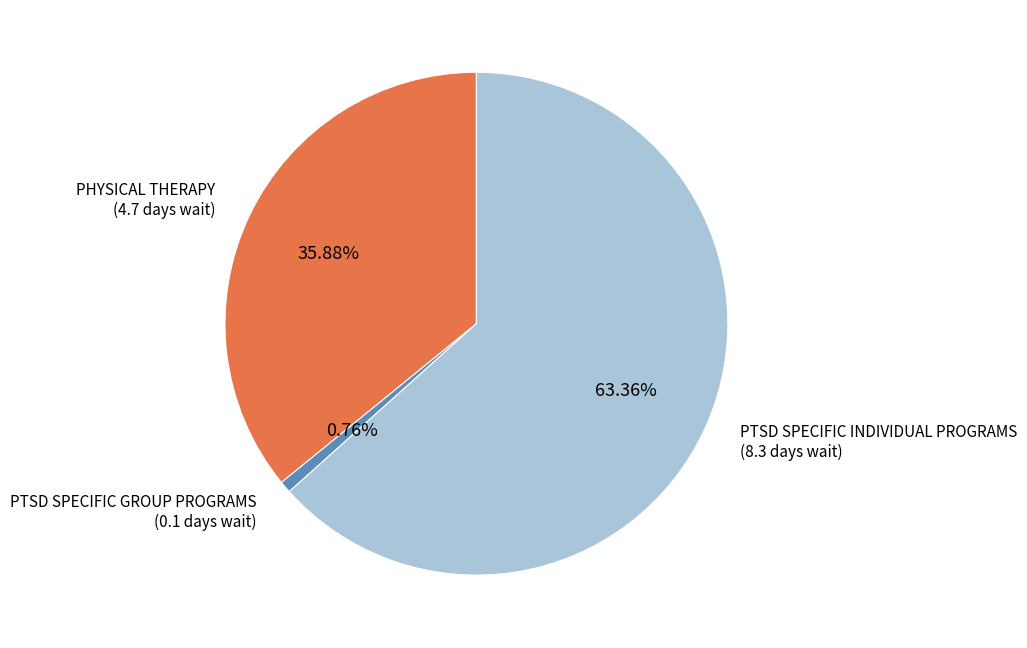

Does any single category account for the majority?

Yes